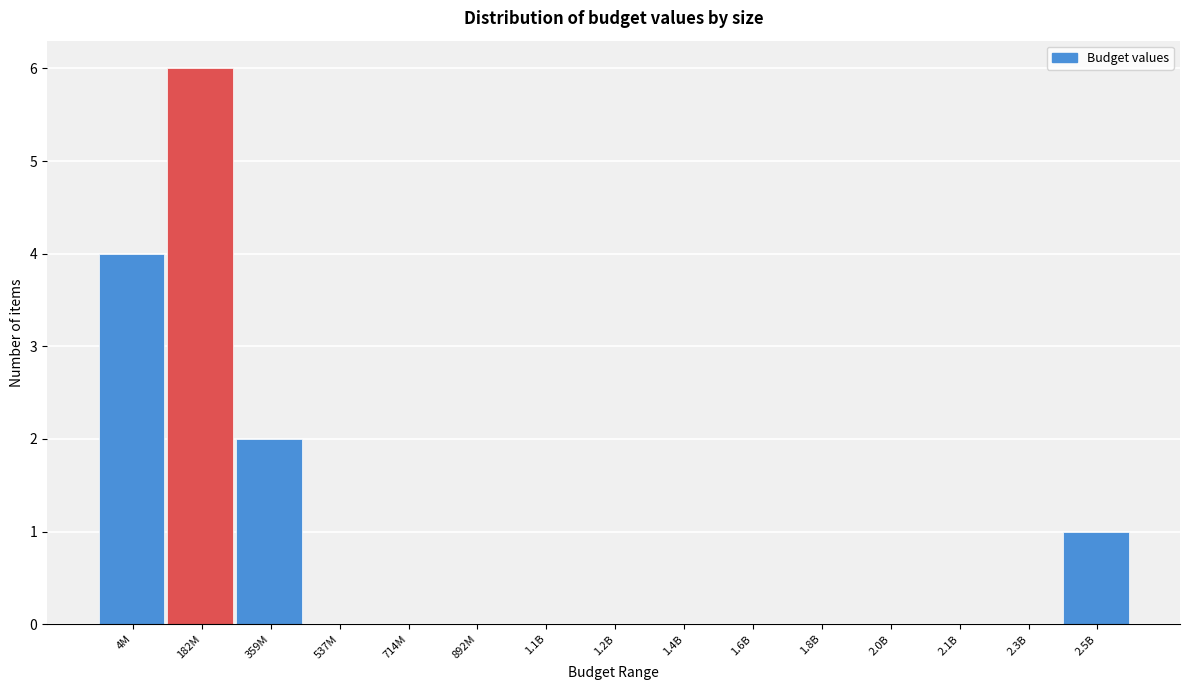

Reading left to right, transcribe all the data shown in this chart.

4M=4	182M=6	359M=2	537M=0	714M=0	892M=0	1.1B=0	1.2B=0	1.4B=0	1.6B=0	1.8B=0	2.0B=0	2.1B=0	2.3B=0	2.5B=1